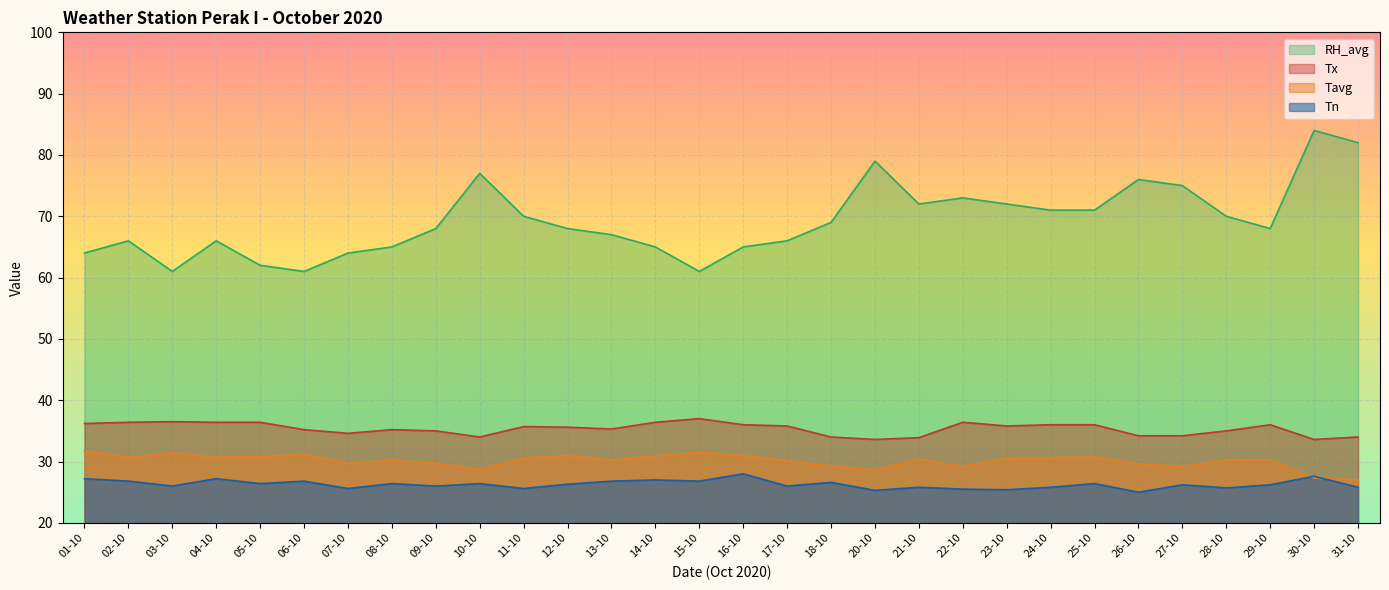

How many lines are shown in the chart?

4